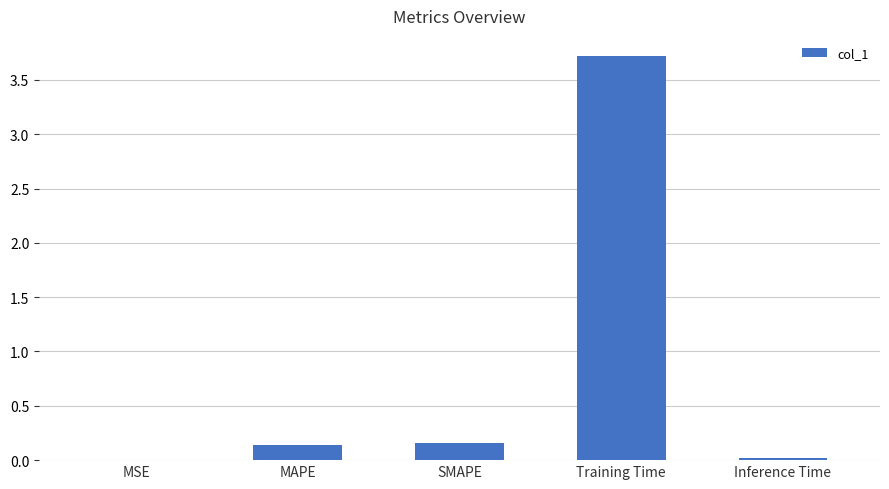

What is the sum of all values?

4.0